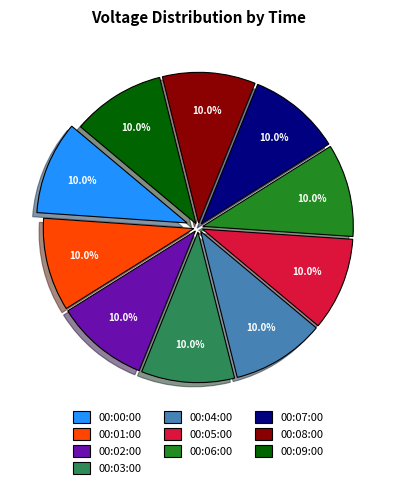

What is the ratio of the value at 00:08:00 to the value at 00:03:00?

1.0